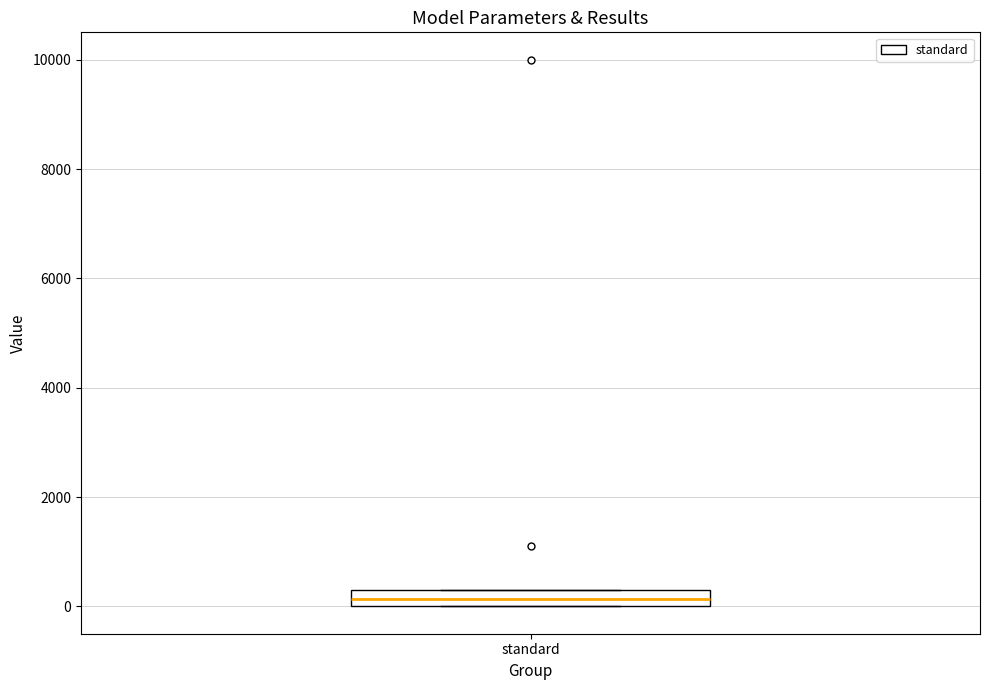

Where does the median line of the box for standard sit on the y-axis? The values are not printed on the chart, so give them approximately, as read against the axis.

200